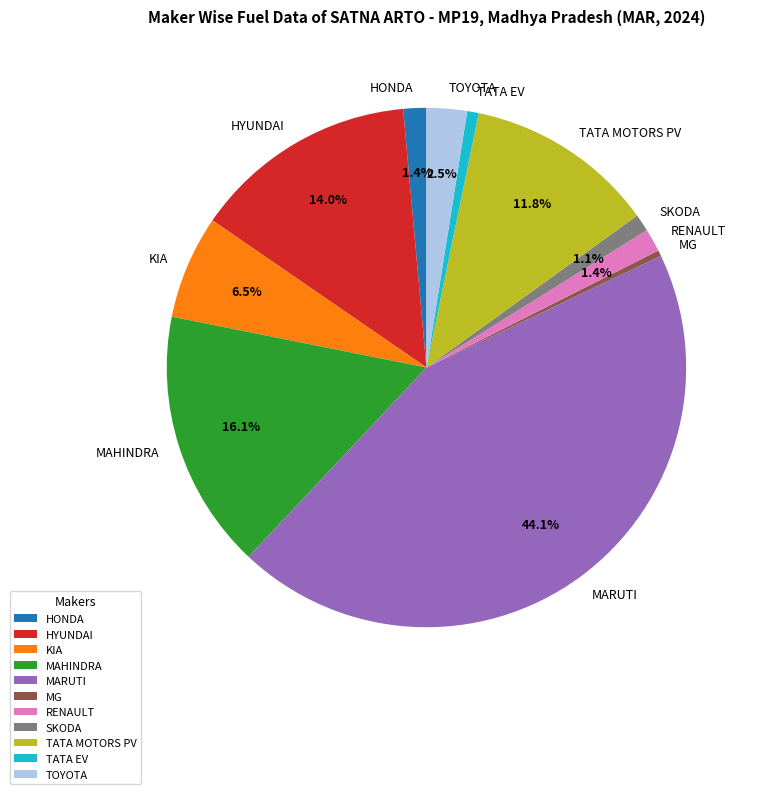

Does TATA EV account for over 50% of the chart?

No